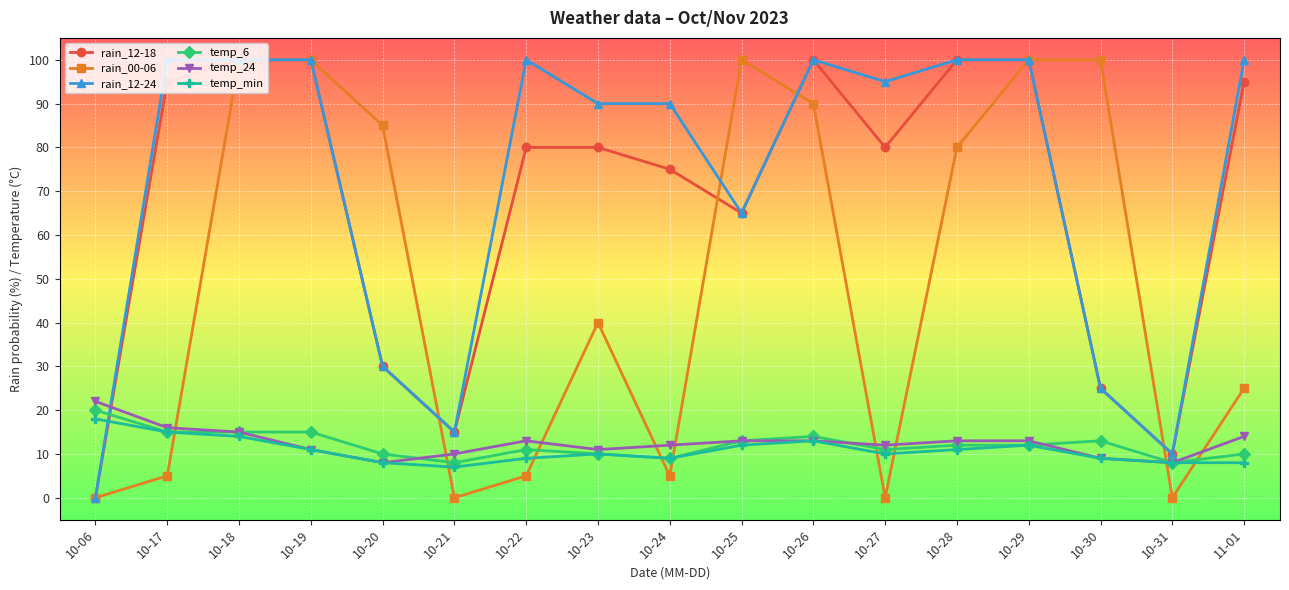

What is the difference between the second highest and second lowest values in the rain_12-18 series?

90